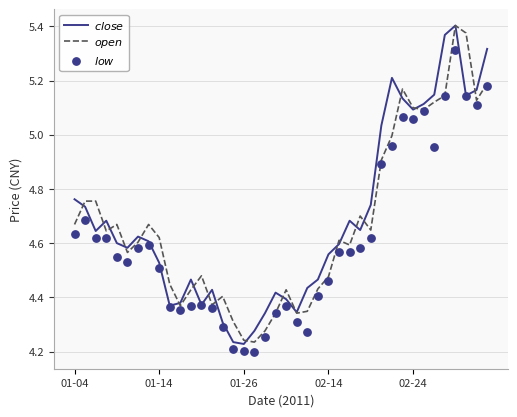

Which series has the largest total across all categories?

$close$